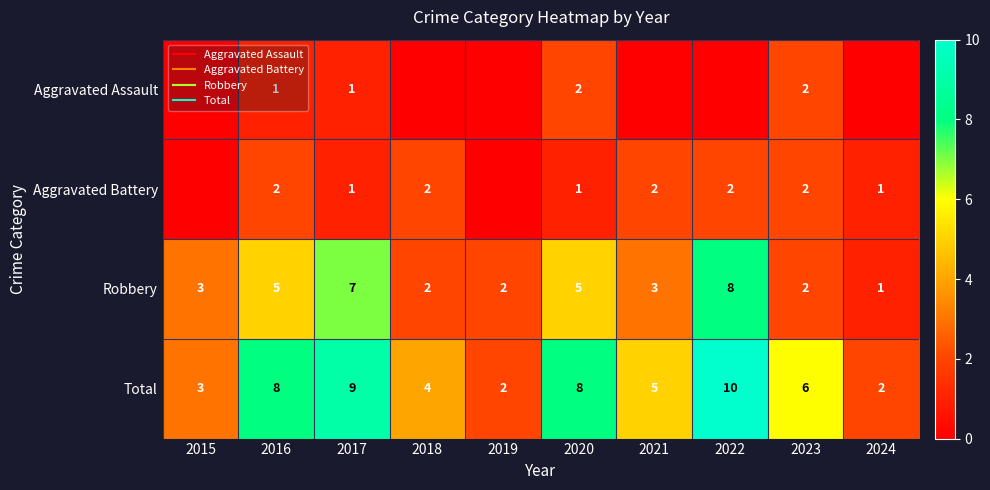

At which label does Robbery reach its peak?

2022